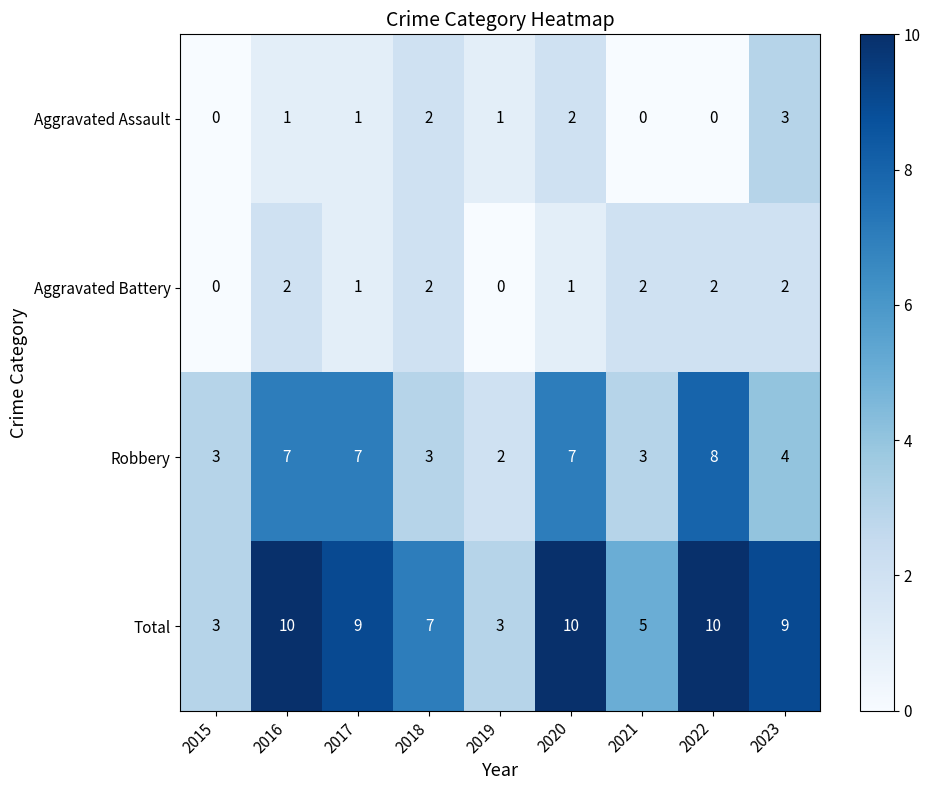

What is the greatest value displayed?

10